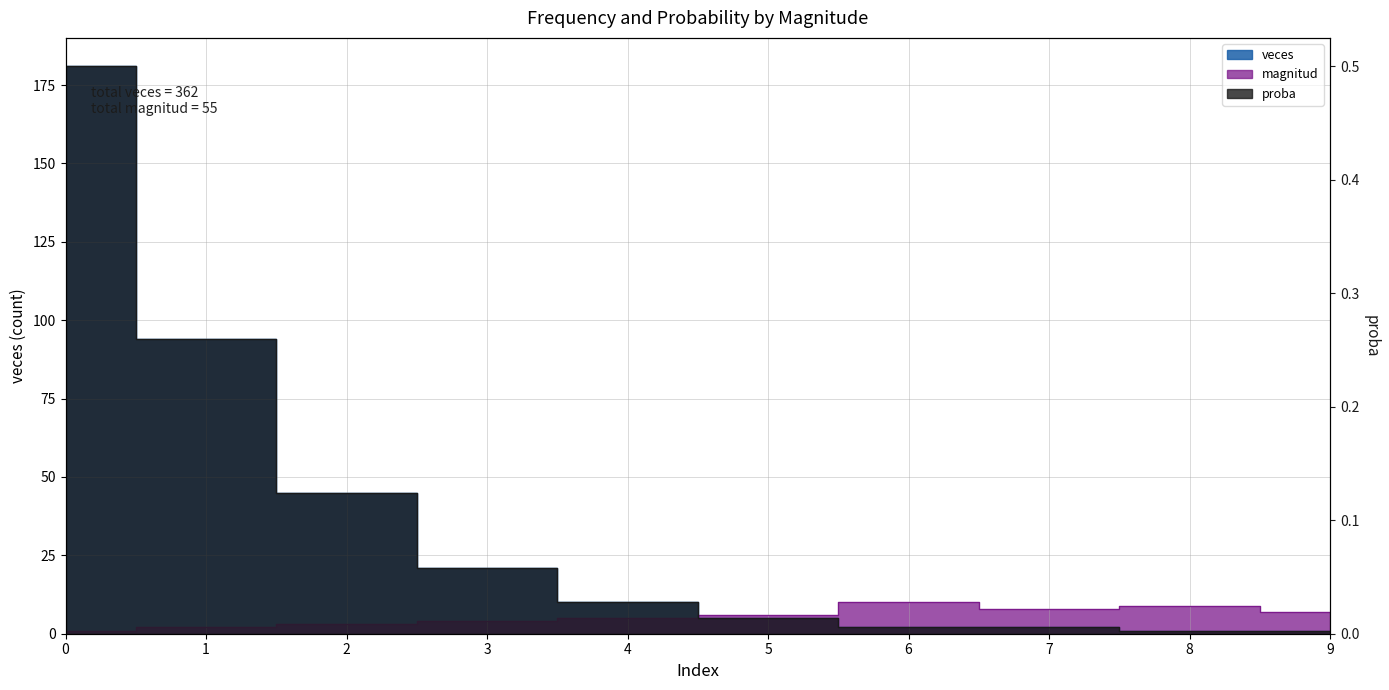

True or false: proba has more than 1 points higher than both neighbors.

False